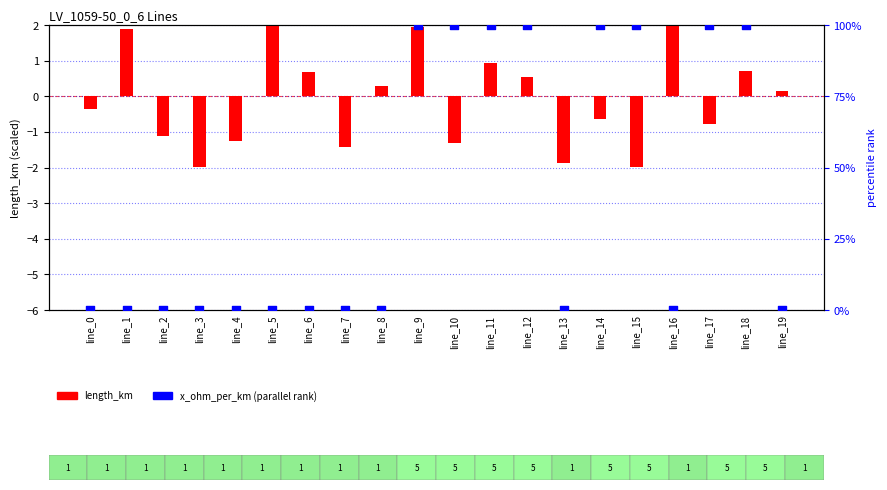

Which series reaches the maximum Y coordinate?

x_ohm_per_km